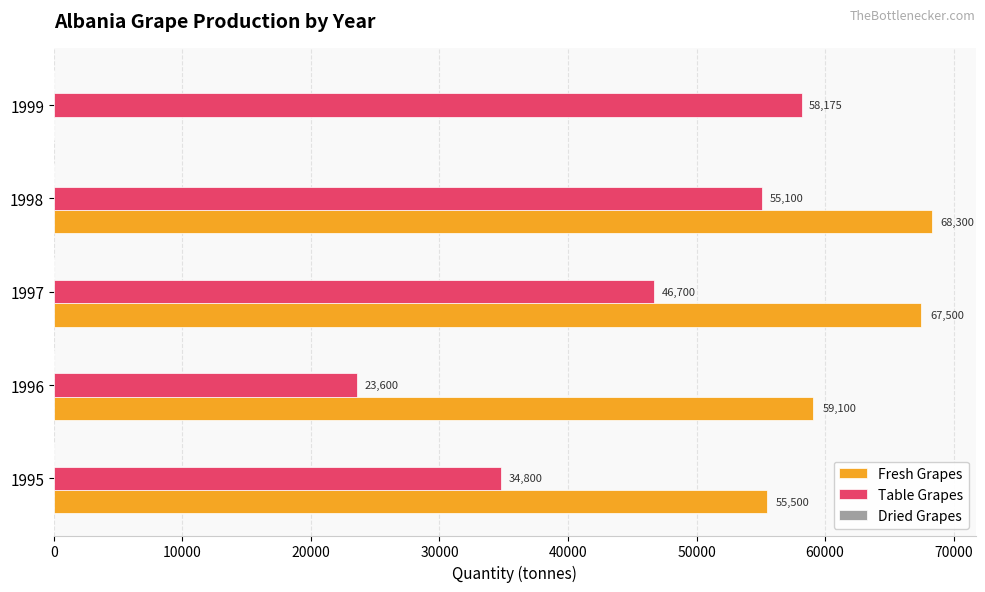

The Table Grapes series shows 32546 at 1997. True or false?

False